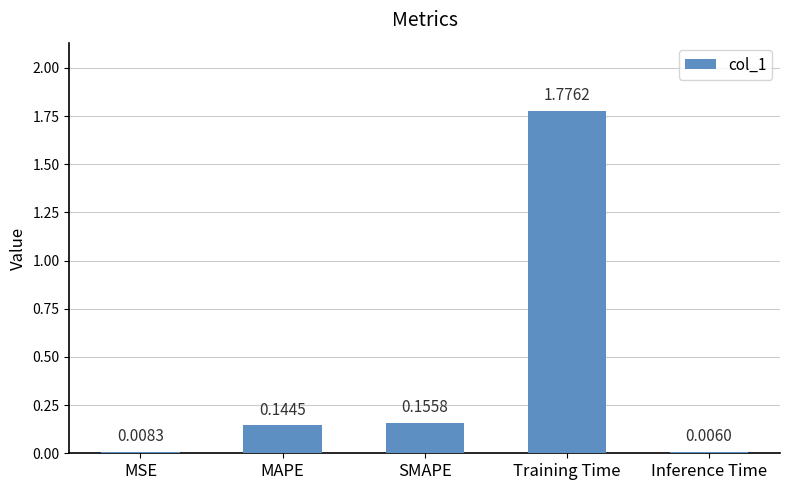

Which has a higher value, Inference Time or SMAPE?

SMAPE